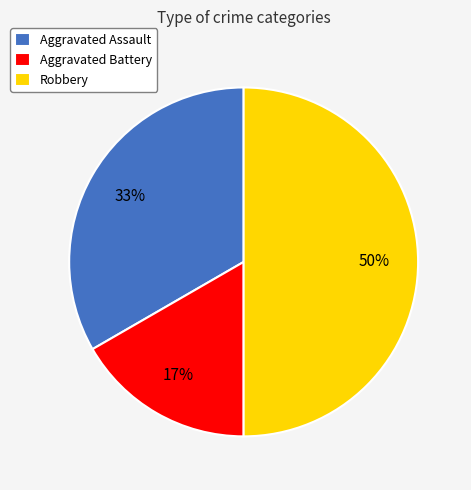

Combined, do Aggravated Assault and Robbery account for over 50%?

Yes